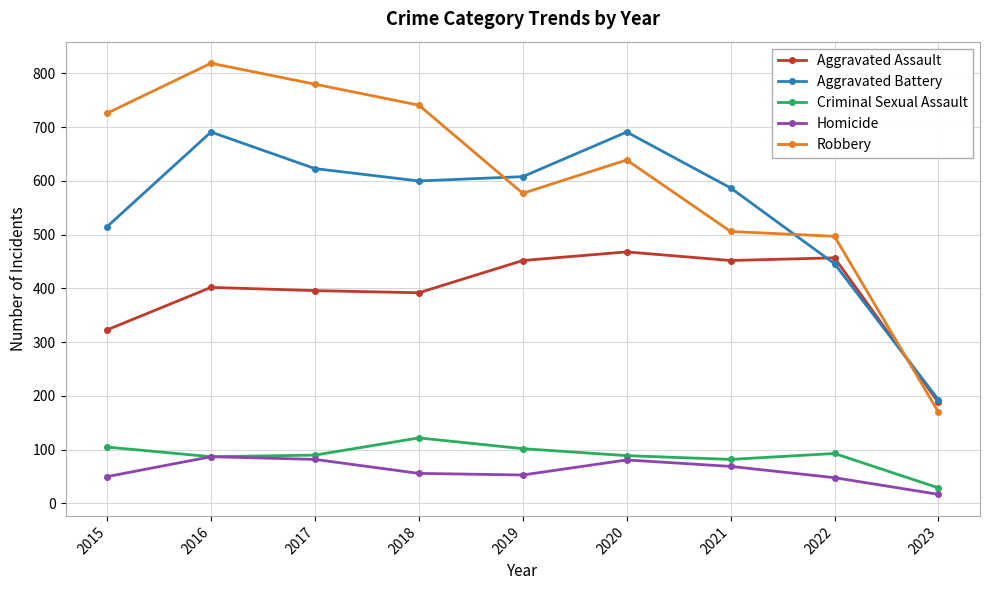

Which category has the highest value in the Aggravated Assault series?

2020